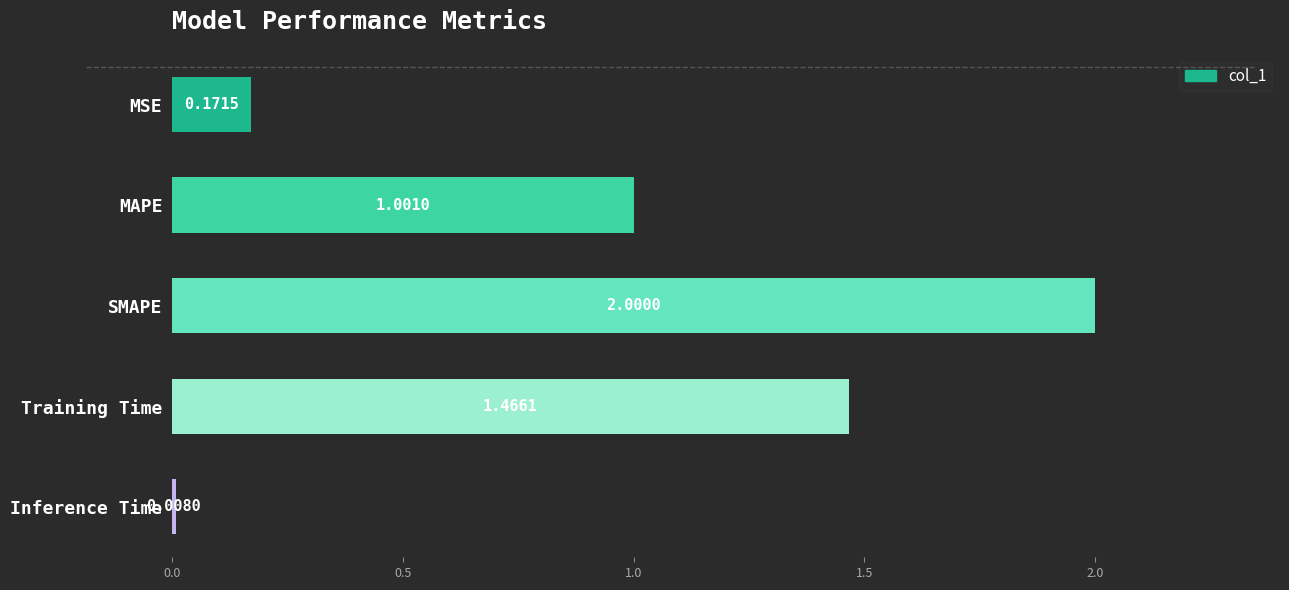

At which category does the chart reach its peak across all series?

SMAPE